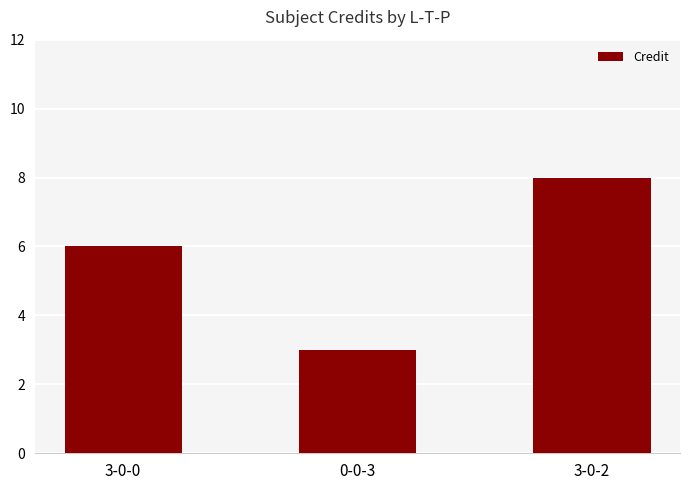

What is the difference between the values at 0-0-3 and 3-0-0?

3